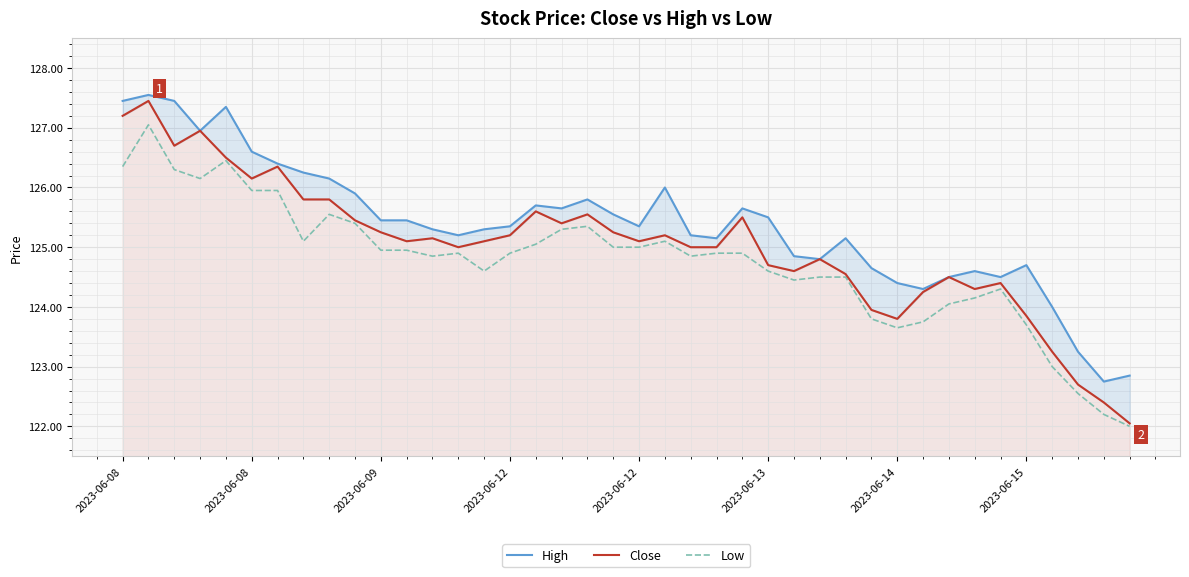

In Close, how many points are higher than both neighbors (excluding endpoints)?

11